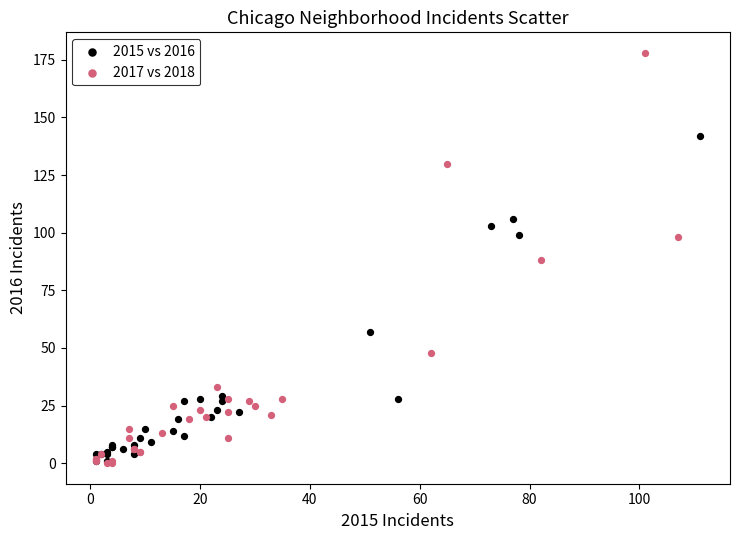

Which series reaches the maximum Y coordinate?

2017 vs 2018